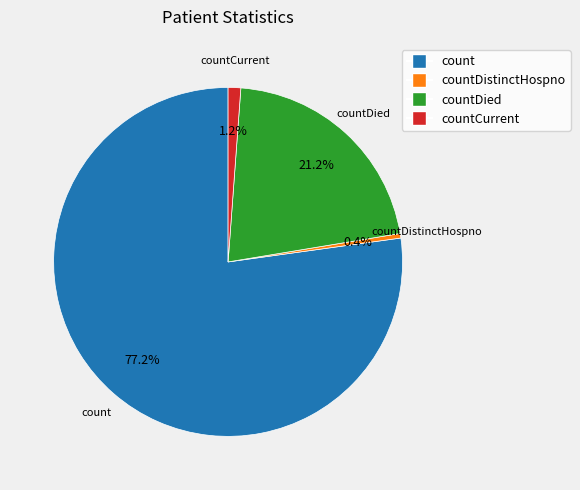

Is there any slice that represents more than half of the pie?

Yes